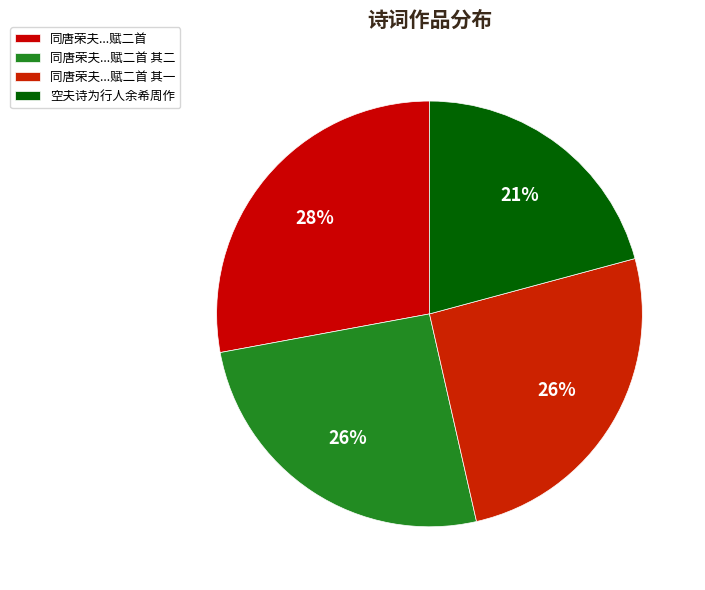

How many segments does this pie chart have?

4